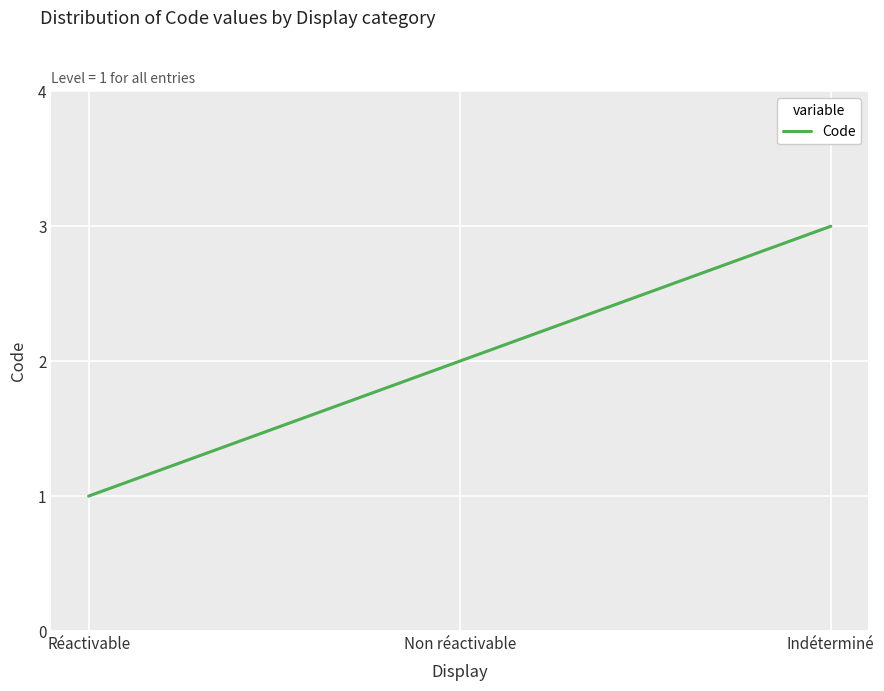

Rank the categories by value from lowest to highest.

Réactivable, Non réactivable, Indéterminé